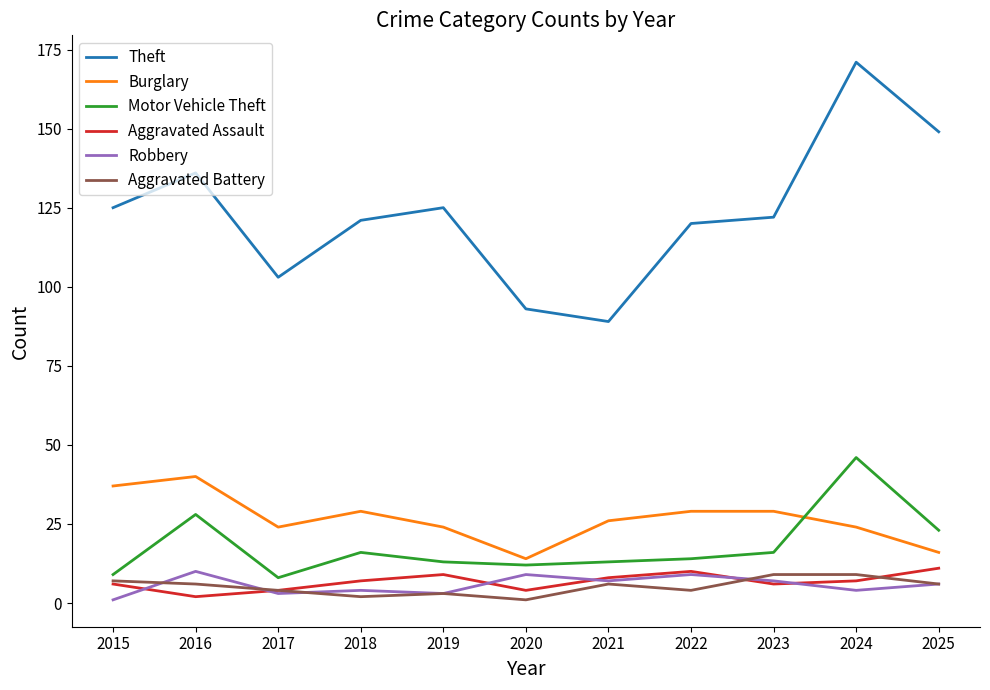

What is the difference between the second highest and minimum values in the Theft series?

60